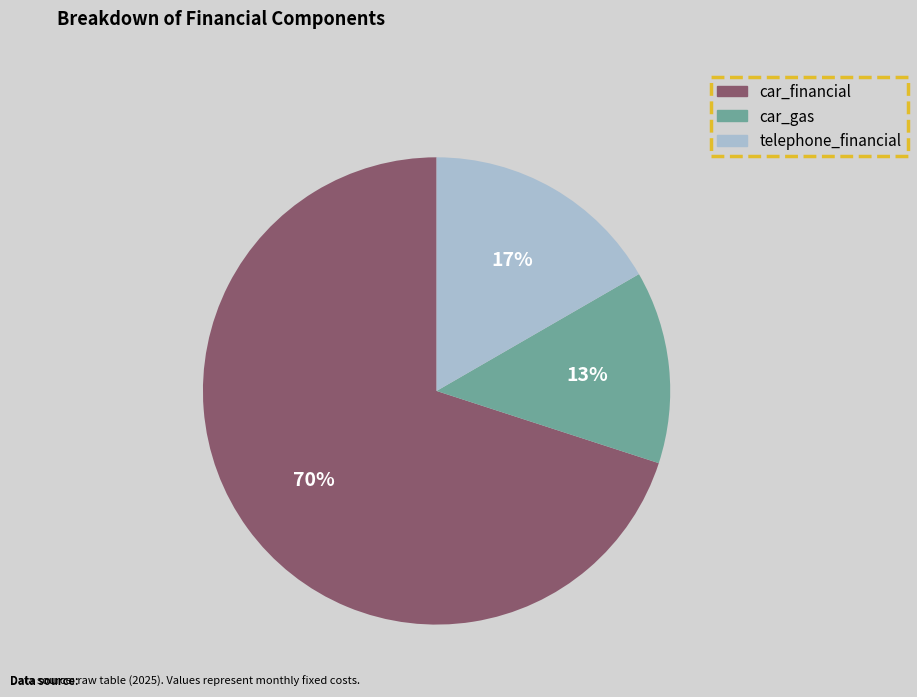

To the nearest percent, what is the combined percentage of telephone_financial and car_gas?

30%